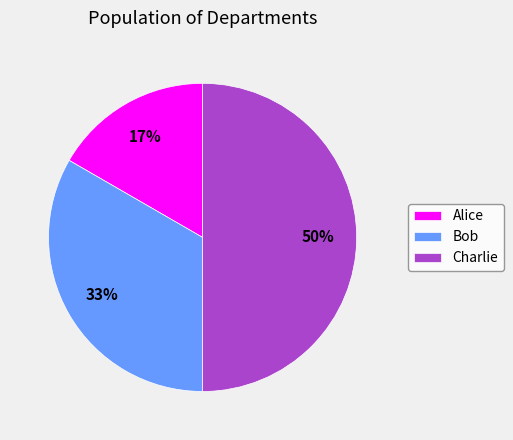

To the nearest percent, what is the difference between the largest and smallest slice percentages?

33%